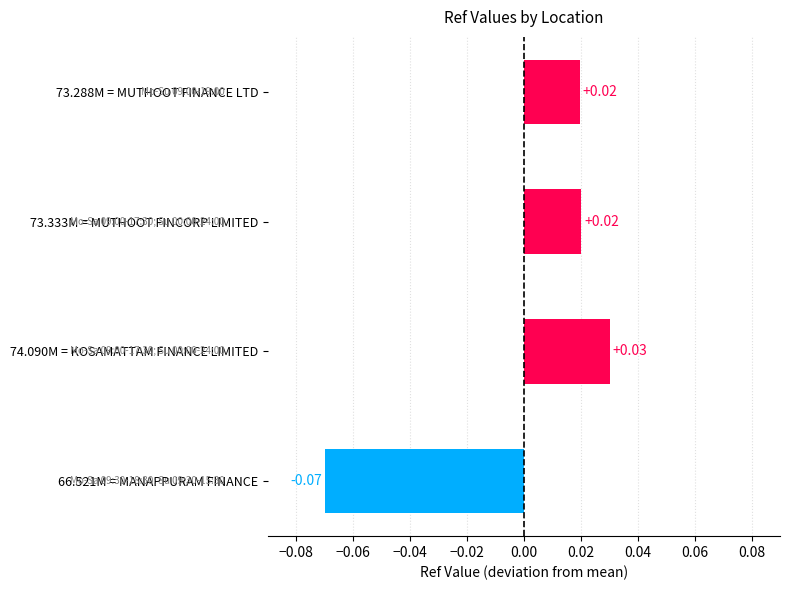

Between 66.521M = MANAPPURAM FINANCE and 74.090M = KOSAMATTAM FINANCE LIMITED, which is larger?

74.090M = KOSAMATTAM FINANCE LIMITED